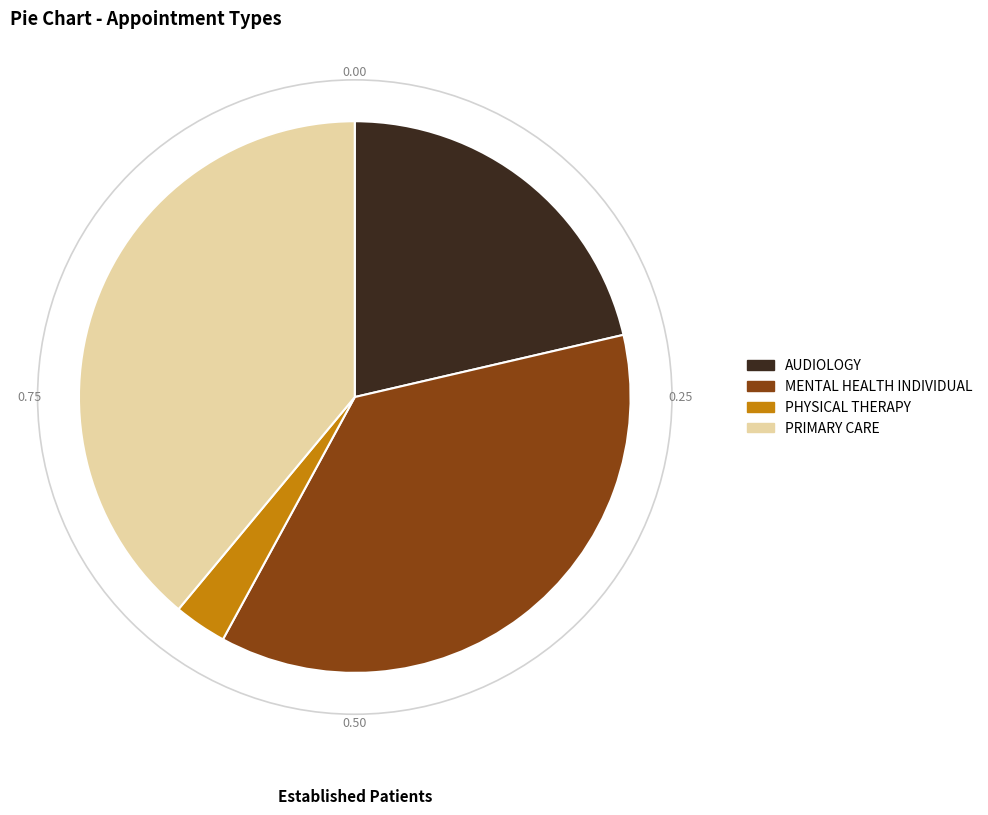

How many slices are in this pie chart?

4